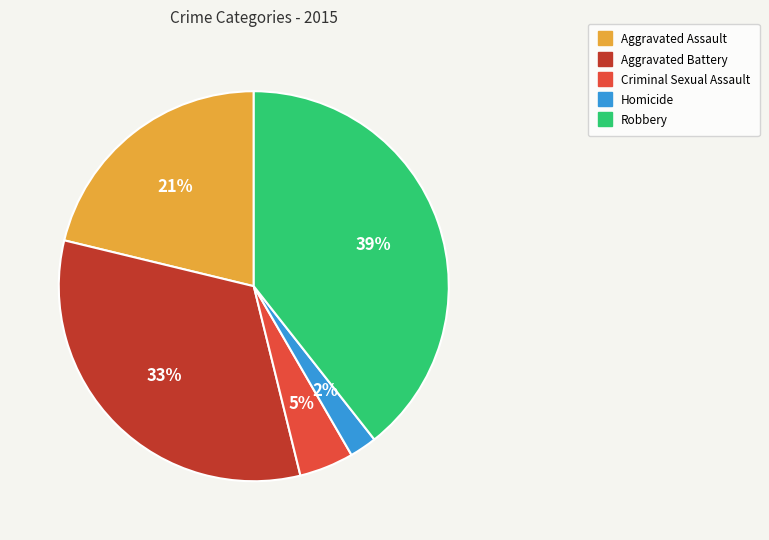

To the nearest percent, what is the average slice percentage?

20%